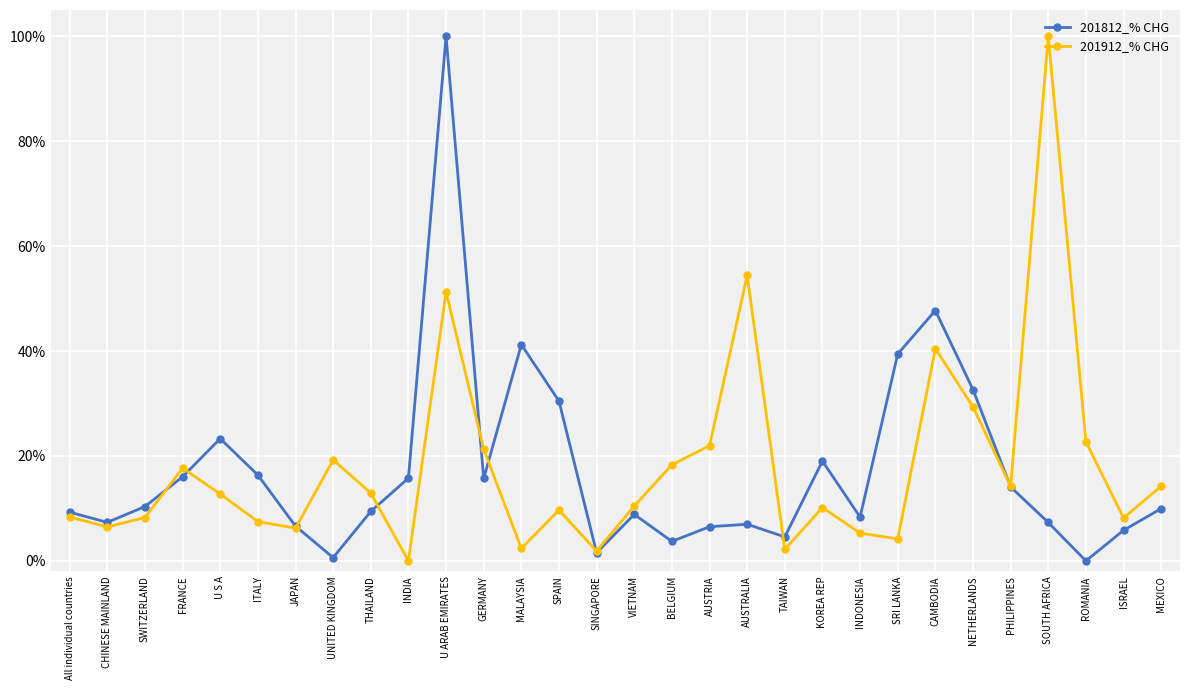

True or false: 201912_% CHG has more than 1 points higher than both neighbors.

True